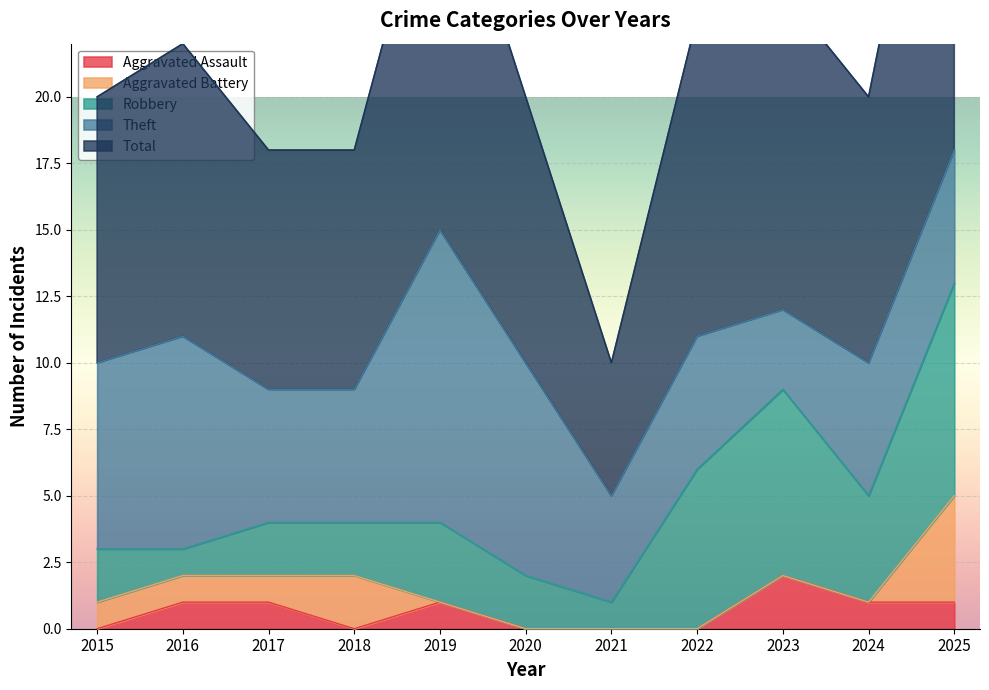

Reading right to left, transcribe all the data shown in this chart.

Aggravated Assault: 2025=1	2024=1	2023=2	2022=0	2021=0	2020=0	2019=1	2018=0	2017=1	2016=1	2015=0
Aggravated Battery: 2025=4	2024=0	2023=0	2022=0	2021=0	2020=0	2019=0	2018=2	2017=1	2016=1	2015=1
Robbery: 2025=8	2024=4	2023=7	2022=6	2021=1	2020=2	2019=3	2018=2	2017=2	2016=1	2015=2
Theft: 2025=5	2024=5	2023=3	2022=5	2021=4	2020=8	2019=11	2018=5	2017=5	2016=8	2015=7
Total: 2025=18	2024=10	2023=12	2022=12	2021=5	2020=10	2019=15	2018=9	2017=9	2016=11	2015=10